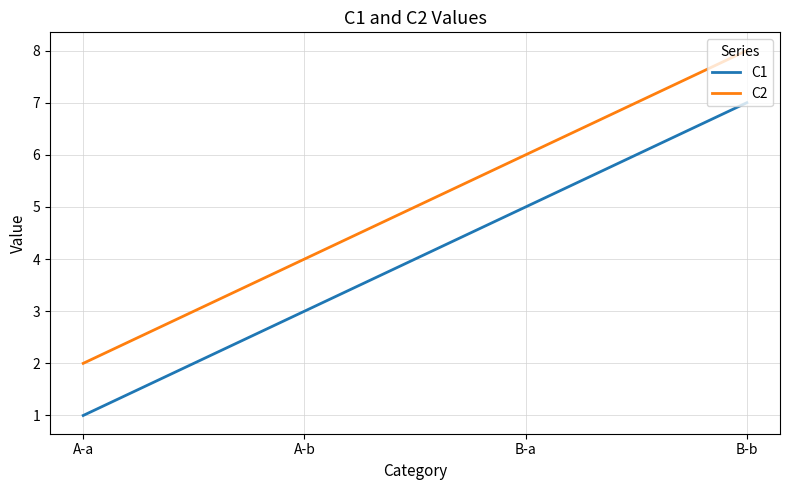

Count the C1 values in the range 3 to 7.

3